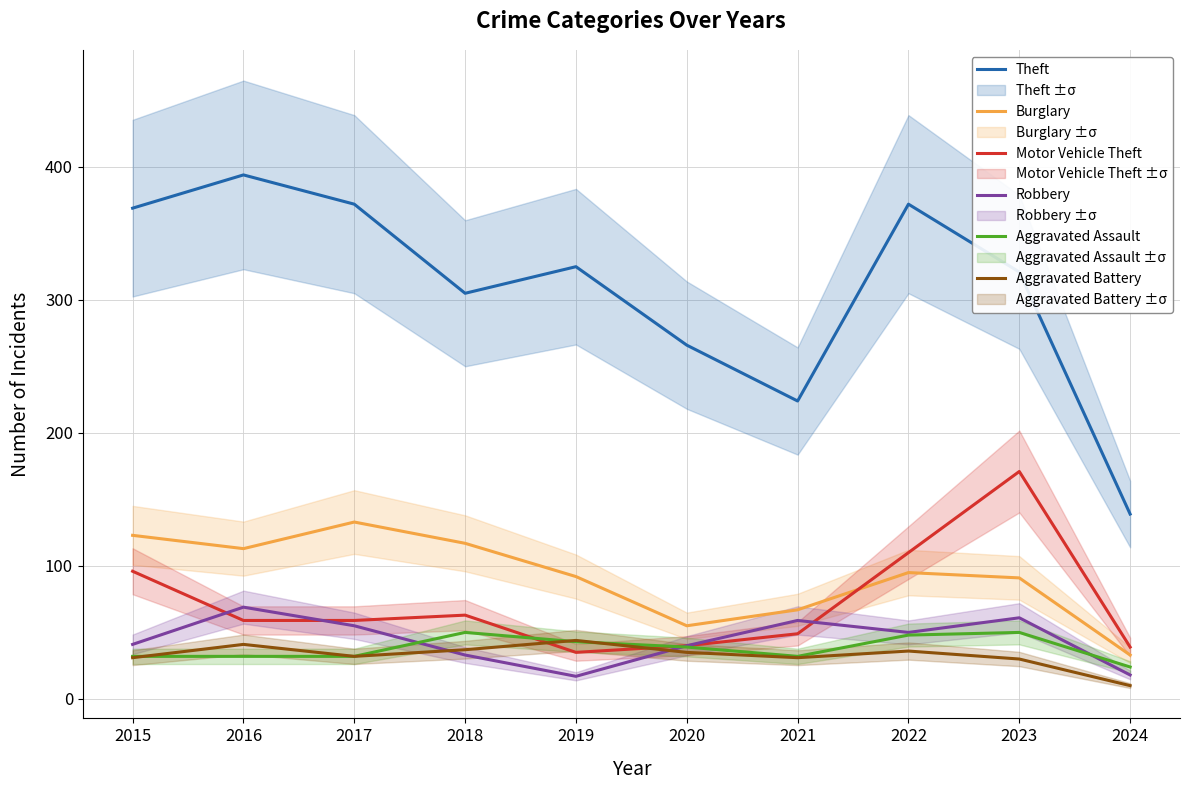

True or false: Burglary and Theft cross at least once.

False